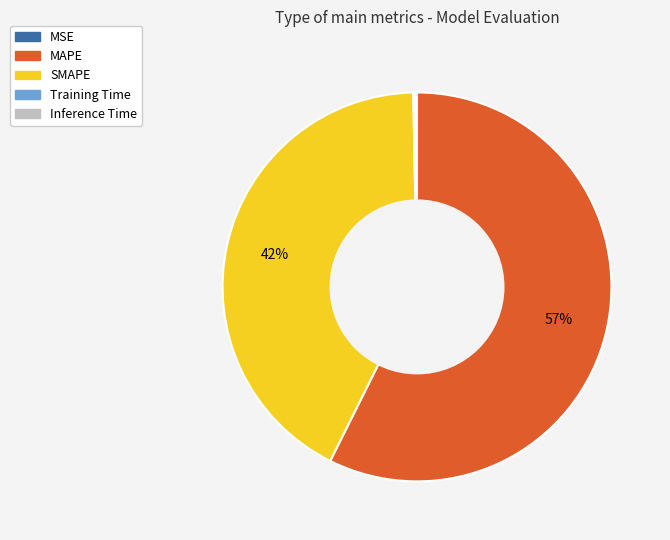

To the nearest percent, what is the average slice percentage?

20%